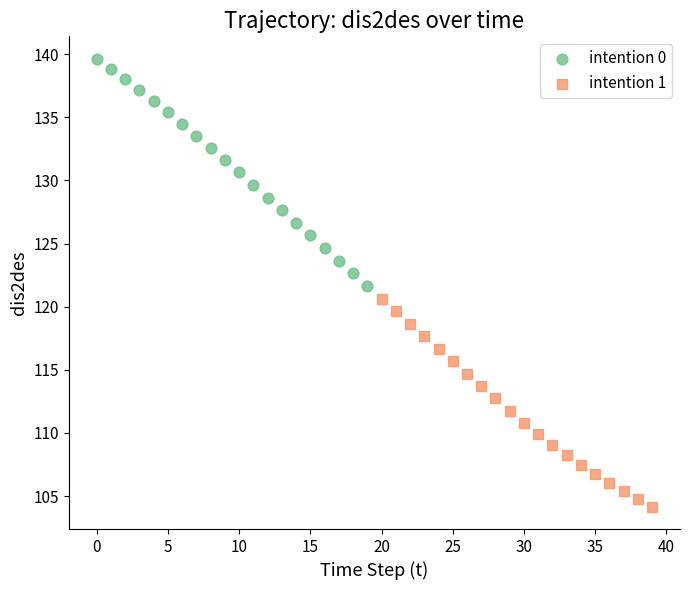

Which series contains the lowest Y value?

intention 1